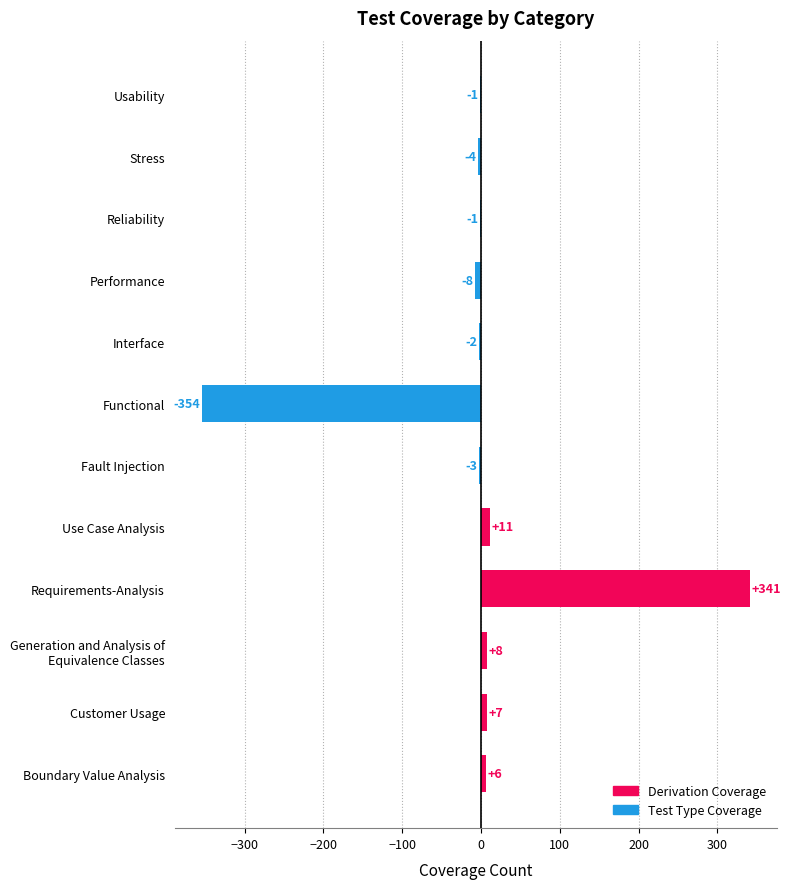

What is the change in value from Requirements-Analysis to Functional?

-695